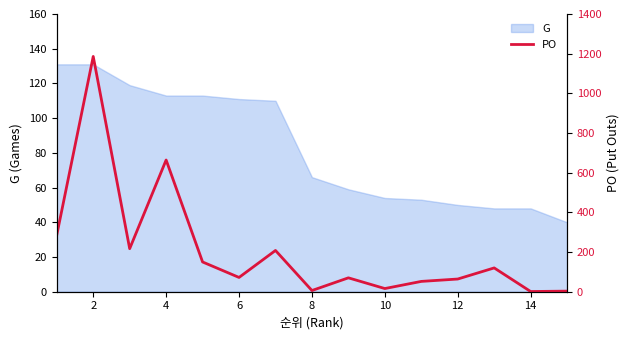

What is the maximum value shown in the chart?

1186